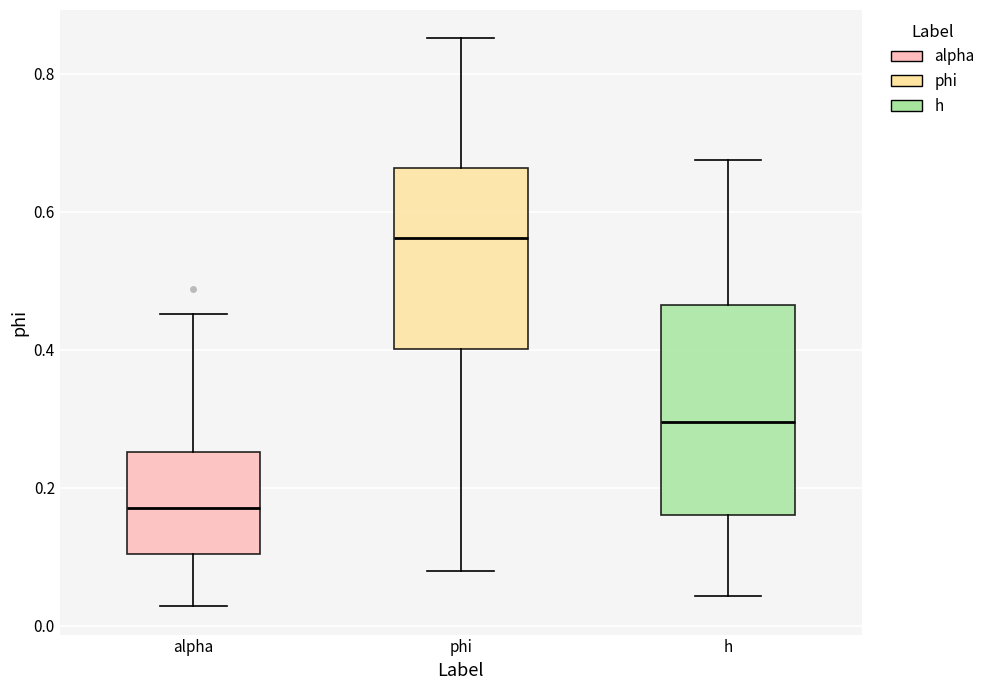

Where does the lower whisker of the box for phi end on the y-axis? The values are not printed on the chart, so give them approximately, as read against the axis.

0.08